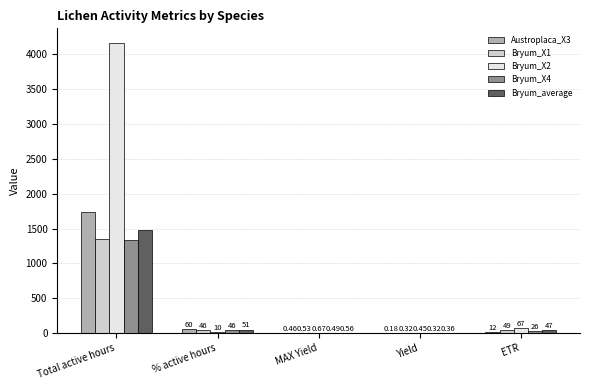

Which series changed the most between Total active hours and ETR?

Bryum_X2